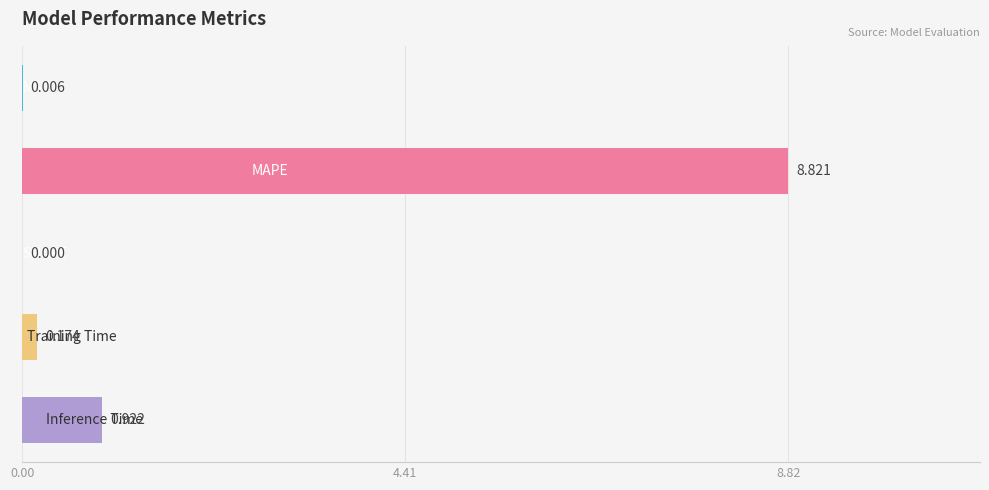

What is the sum of all values?

9.9